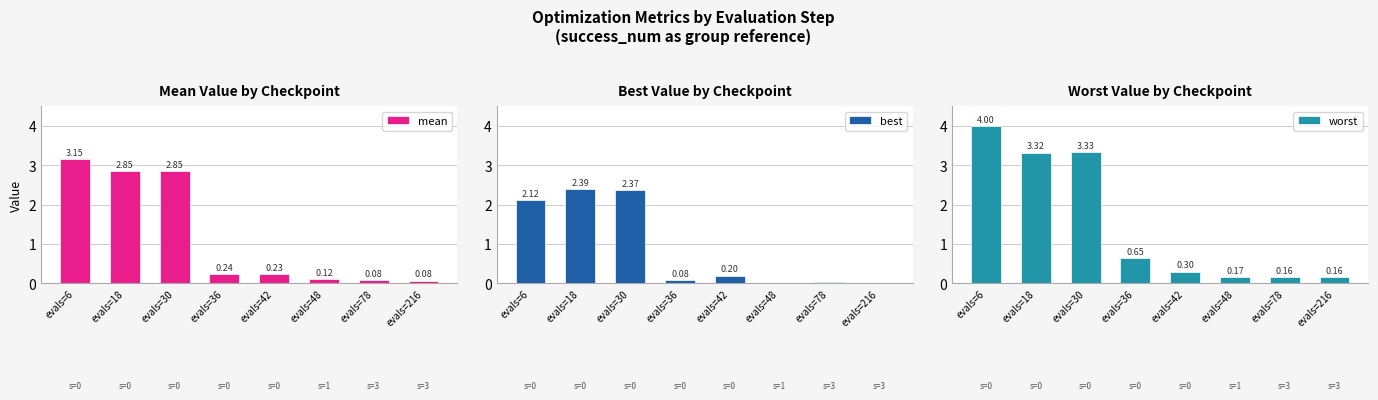

List the series in order of their overall mean, lowest first.

best, mean, worst